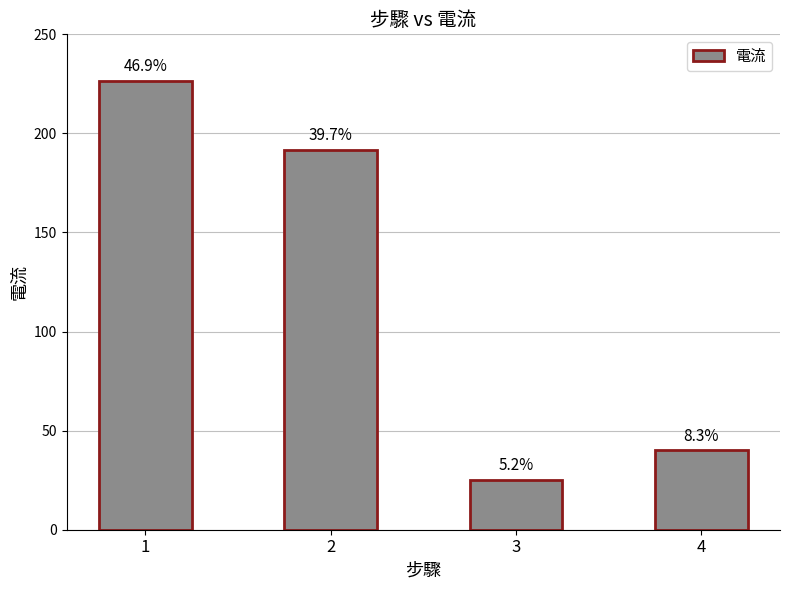

Approximately how many times larger is the value at 1 compared to 2?

1.2